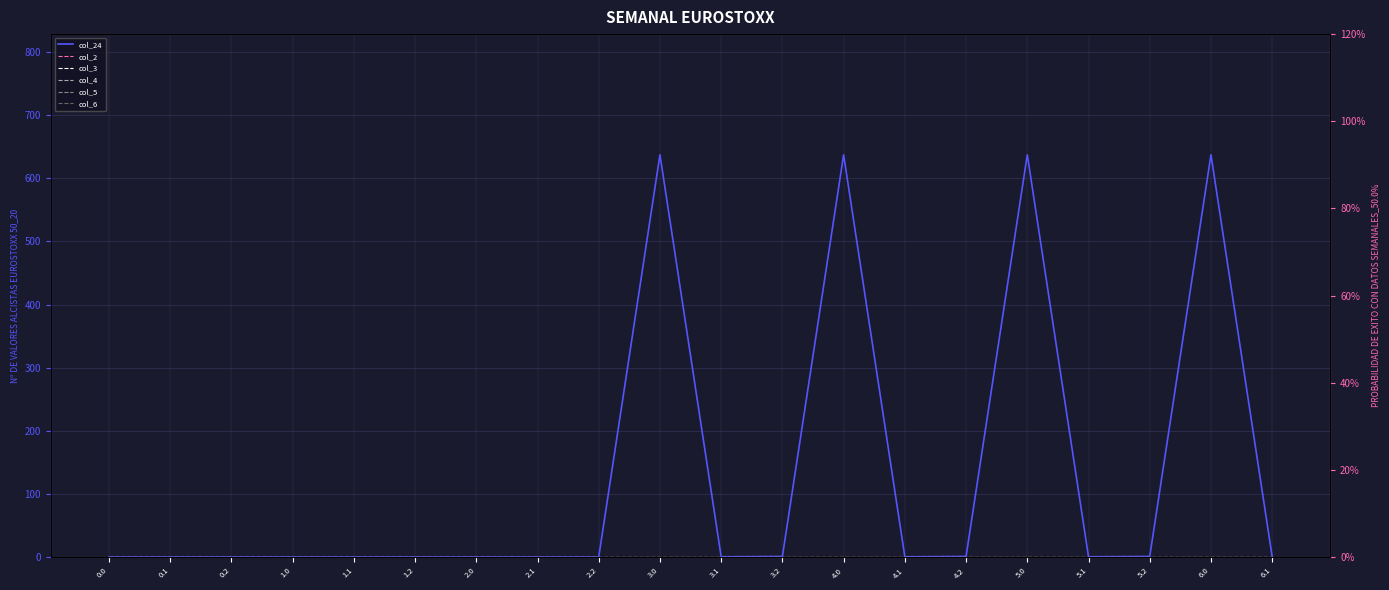

True or false: col_2 and col_6 cross at least once.

False